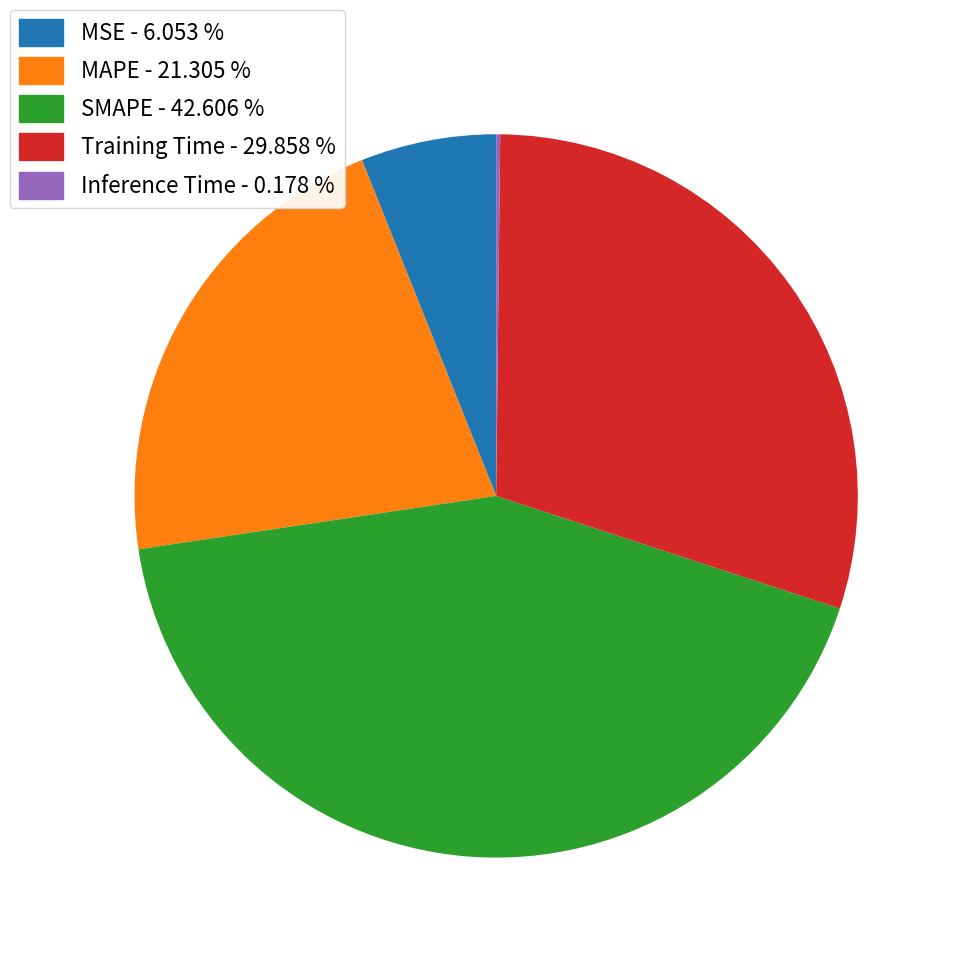

Combined, do MSE and MAPE account for over 50%?

No